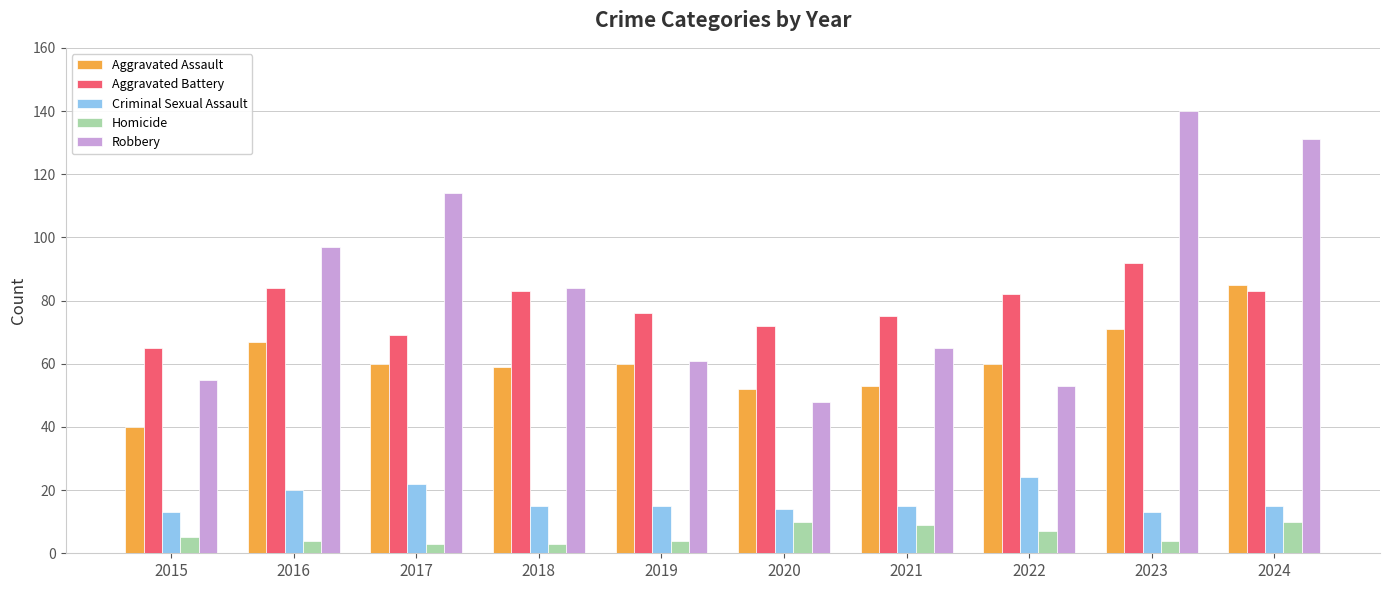

What is the highest value of the Aggravated Assault series?

85